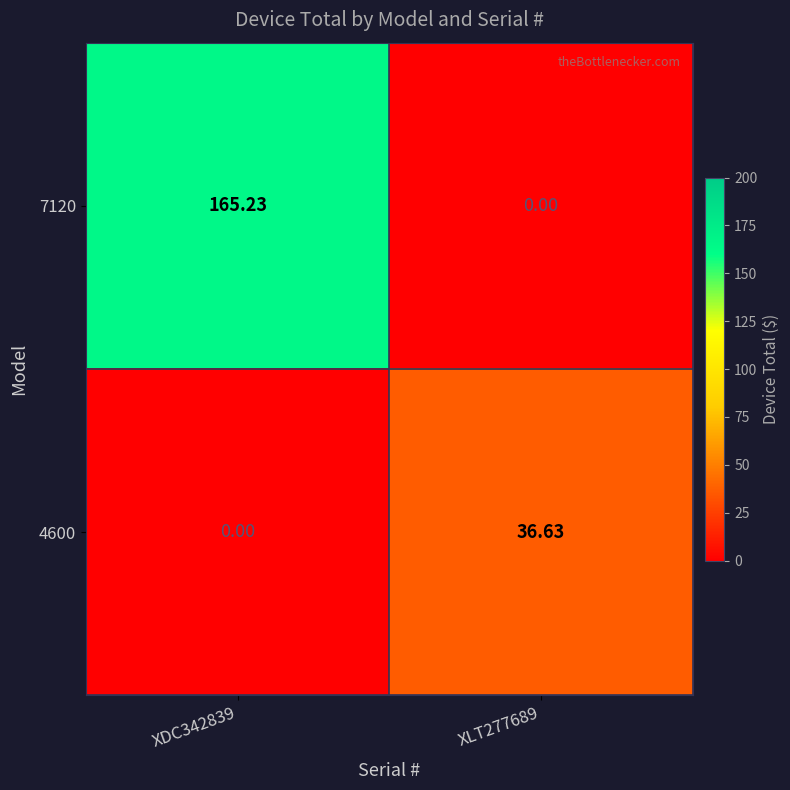

Which series has the largest range (max minus min)?

7120